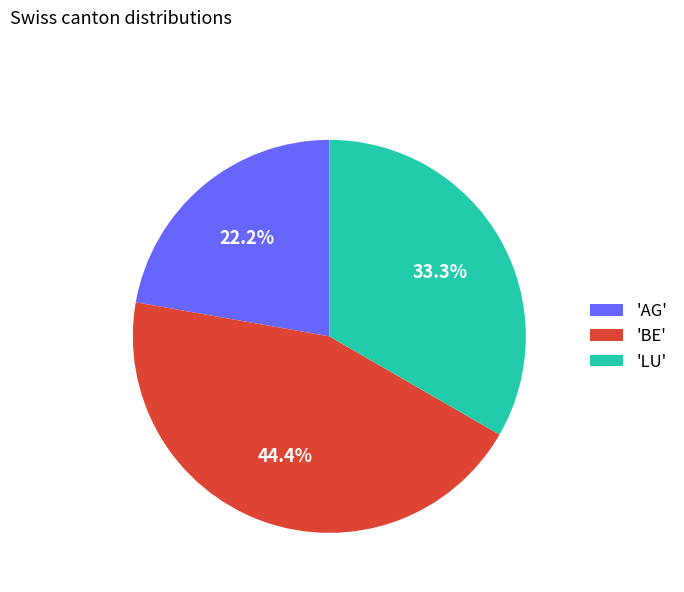

Combined, do 'BE' and 'AG' account for over 50%?

Yes